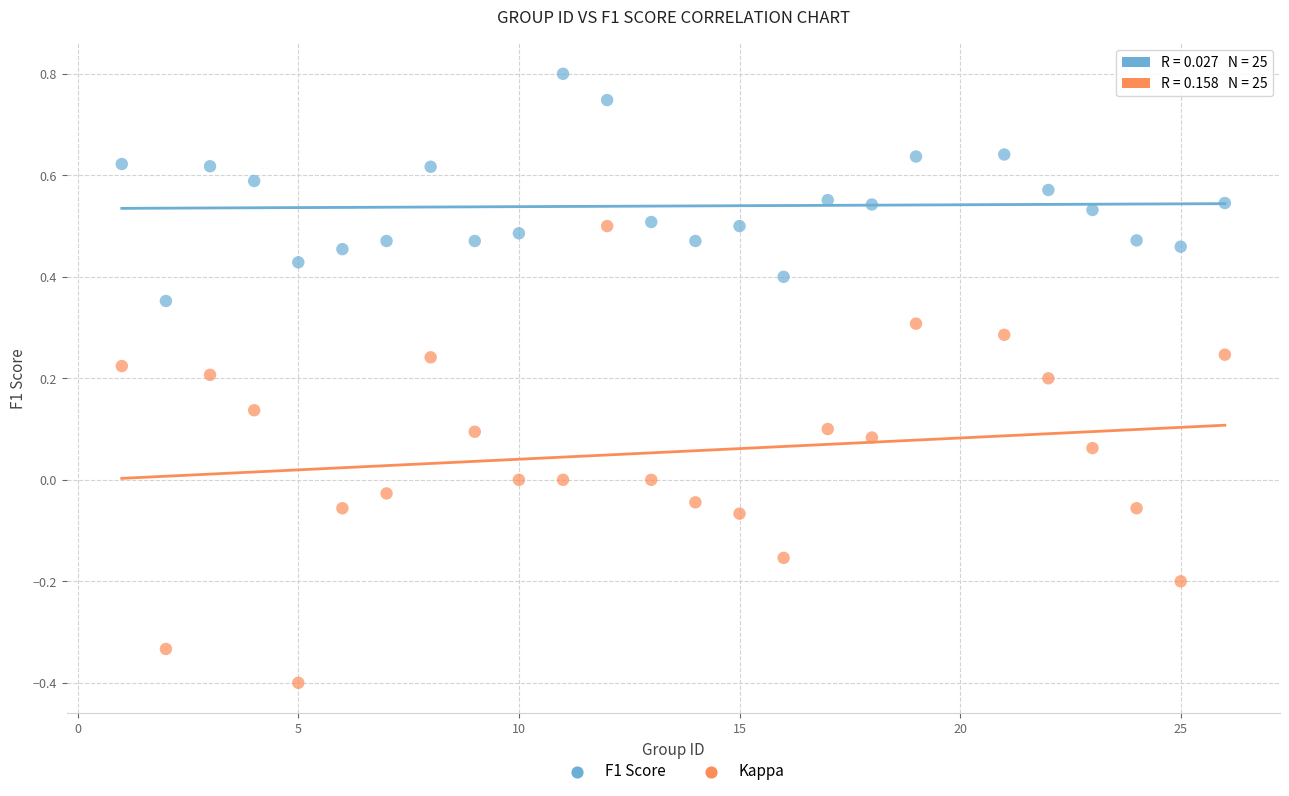

Across all data points, what is the range of X values (max minus min)?

25.0